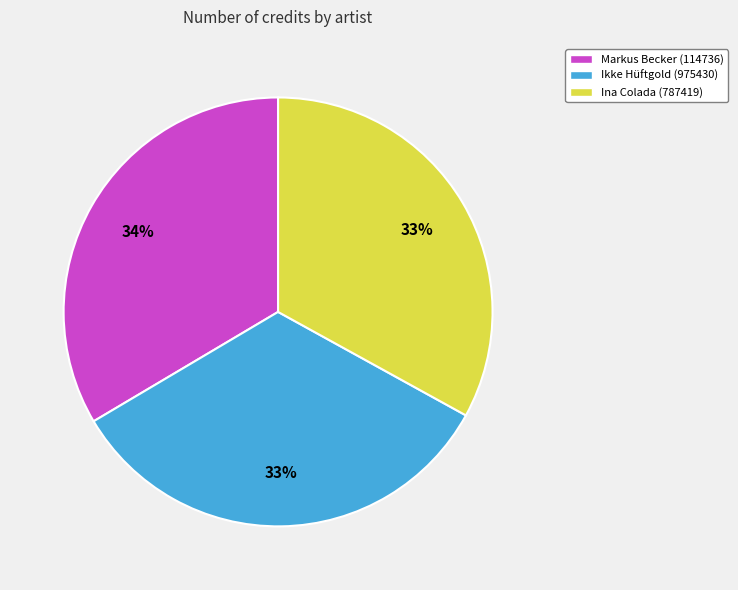

To the nearest percent, what portion does Ikke Hüftgold (975430) represent?

33%